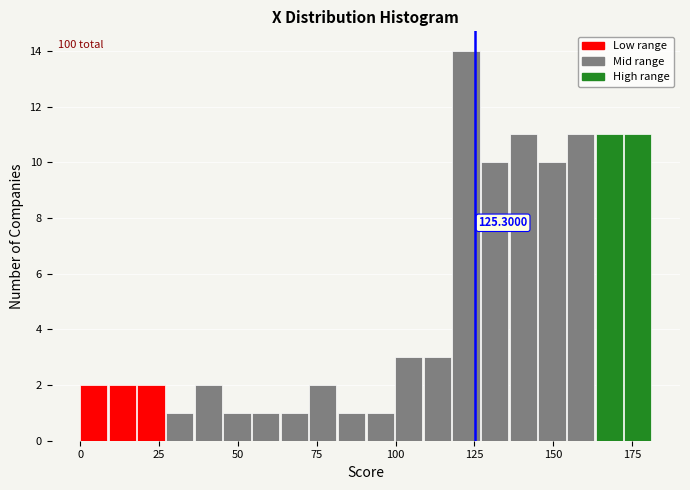

Read against the x-axis, roughly where is the centre of the tallest bar?

120